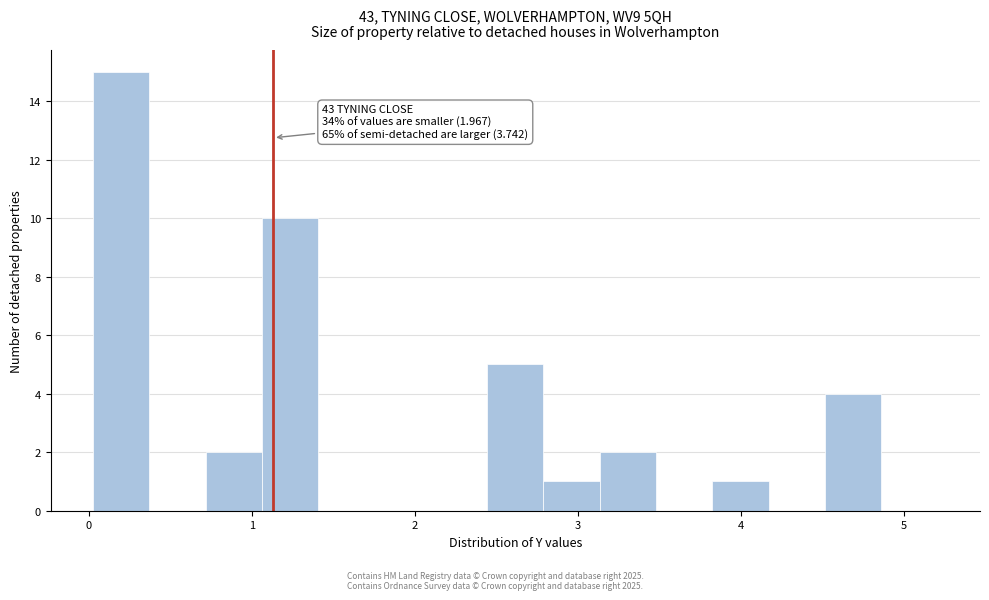

Read against the x-axis, roughly where is the centre of the tallest bar?

0.2